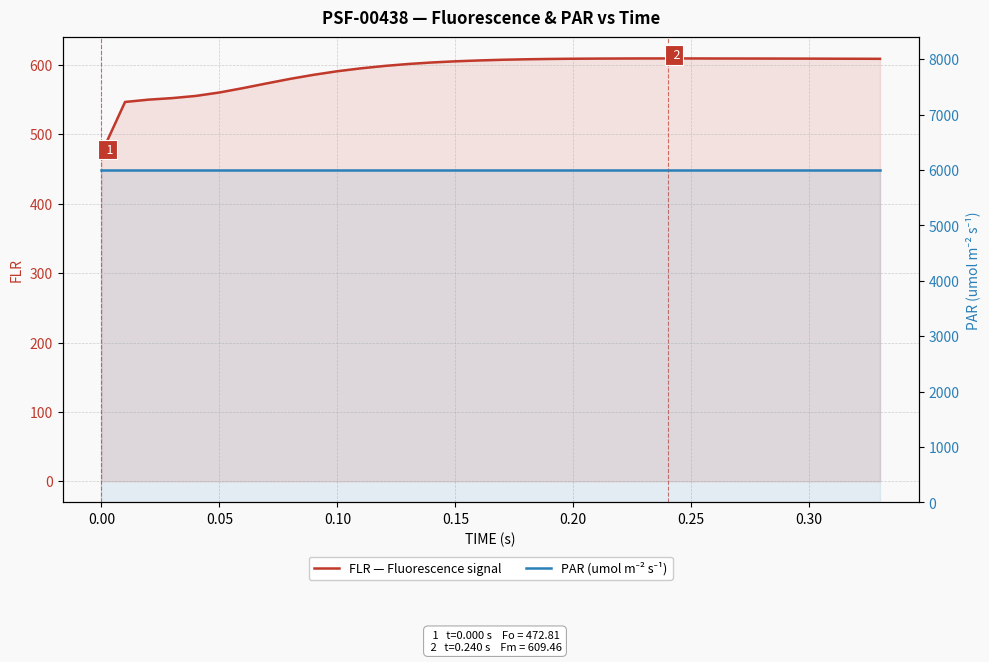

True or false: PAR (umol m⁻² s⁻¹) and FLR — Fluorescence signal cross at least once.

False